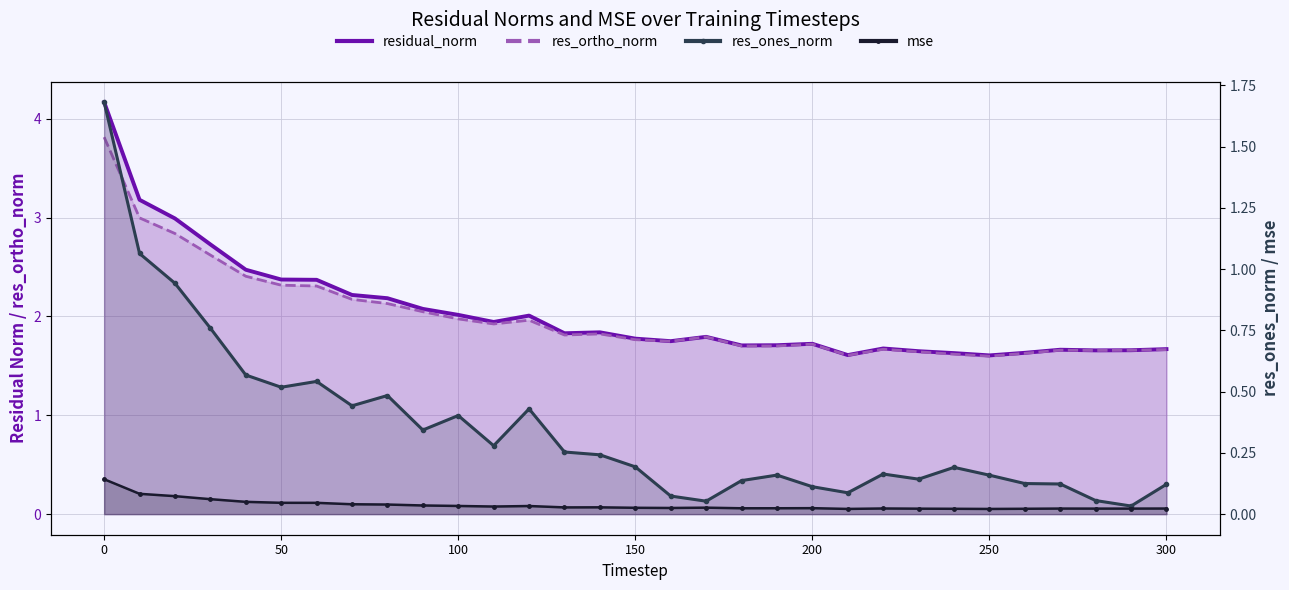

The mse series shows 0.0 at 250. True or false?

True